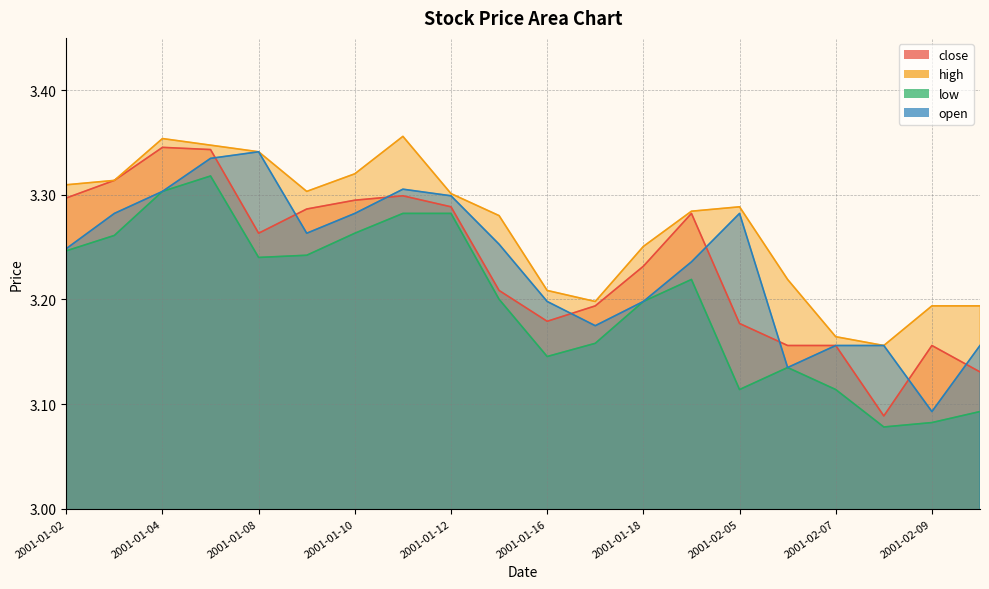

True or false: close and high cross at least once.

False